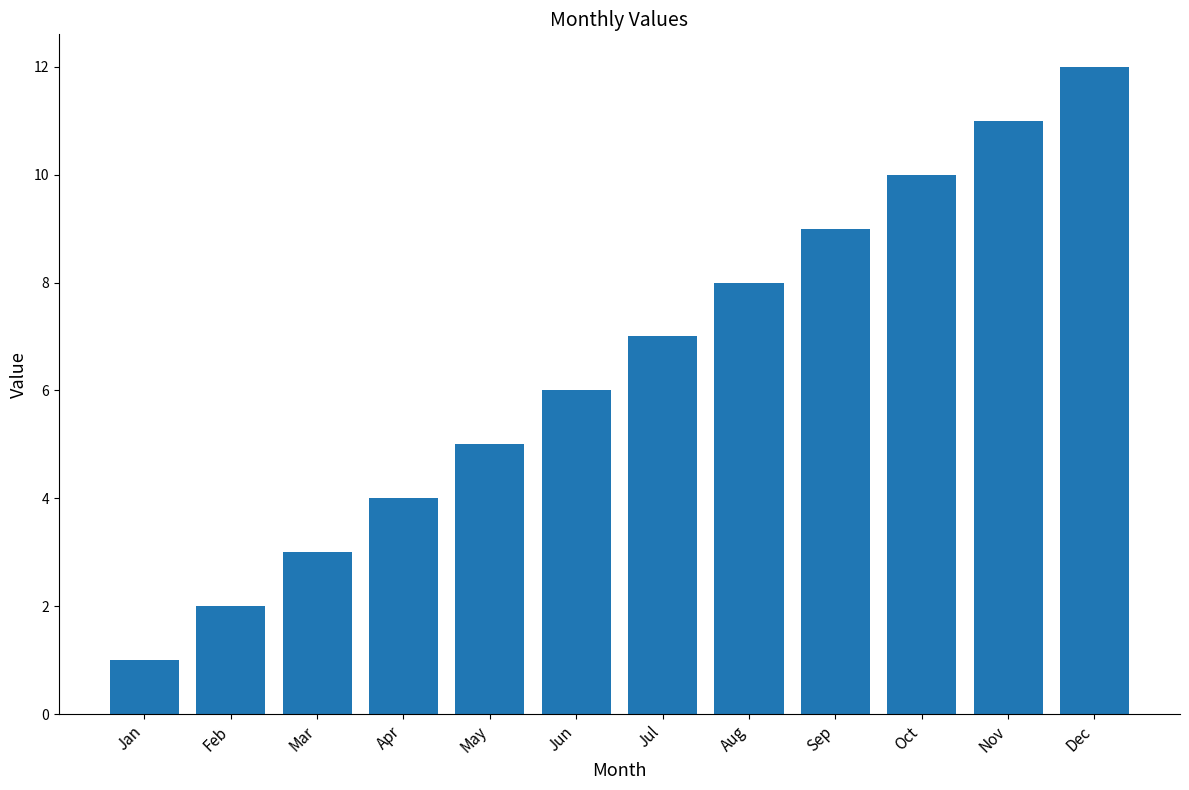

Is it true that the value at Feb is 2?

True